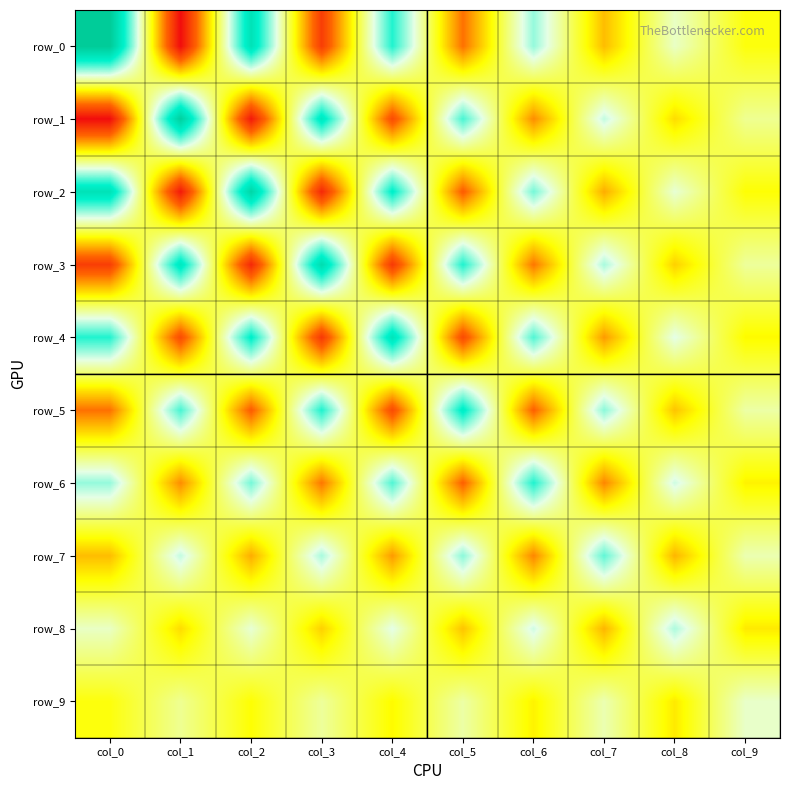

What is the difference between the row_7 values at col_6 and col_4?

1.4